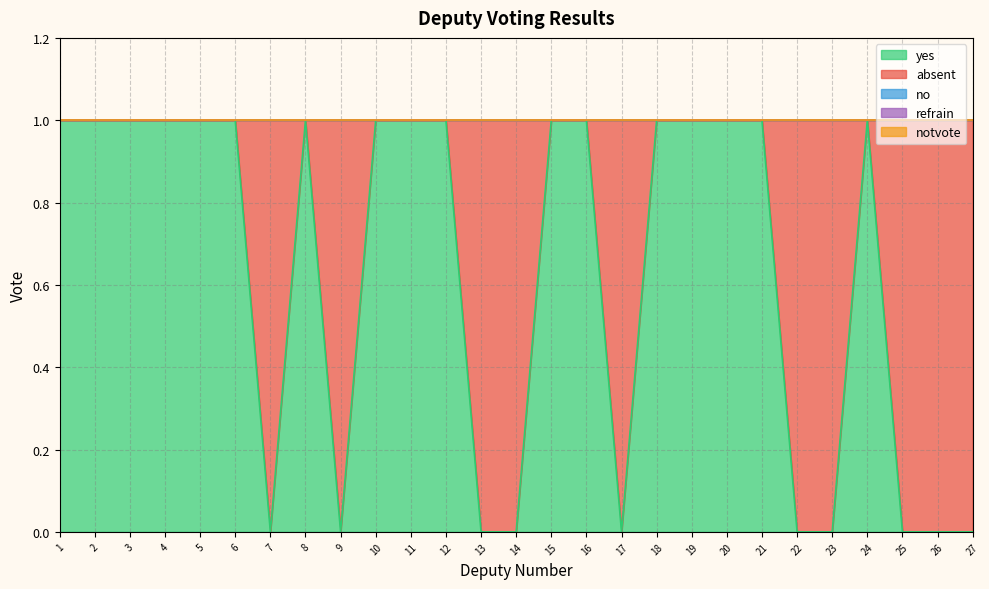

Where is the first local minimum for yes?

7